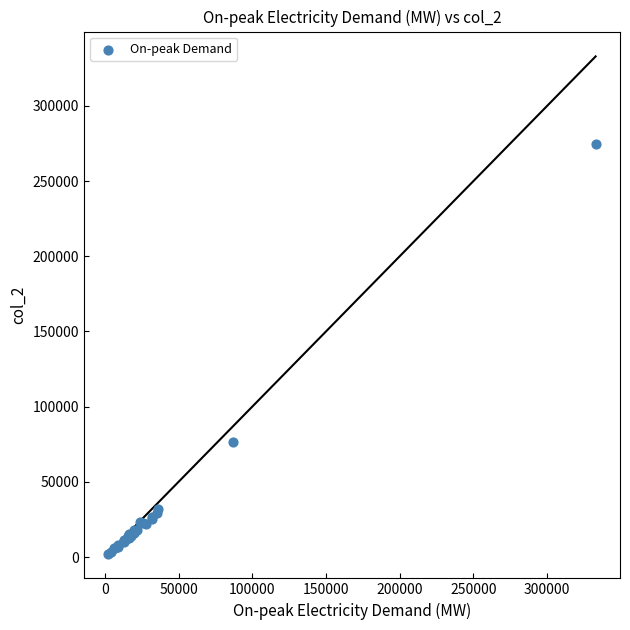

What Y value in the scatter plot is closest to 138519?

76531.0